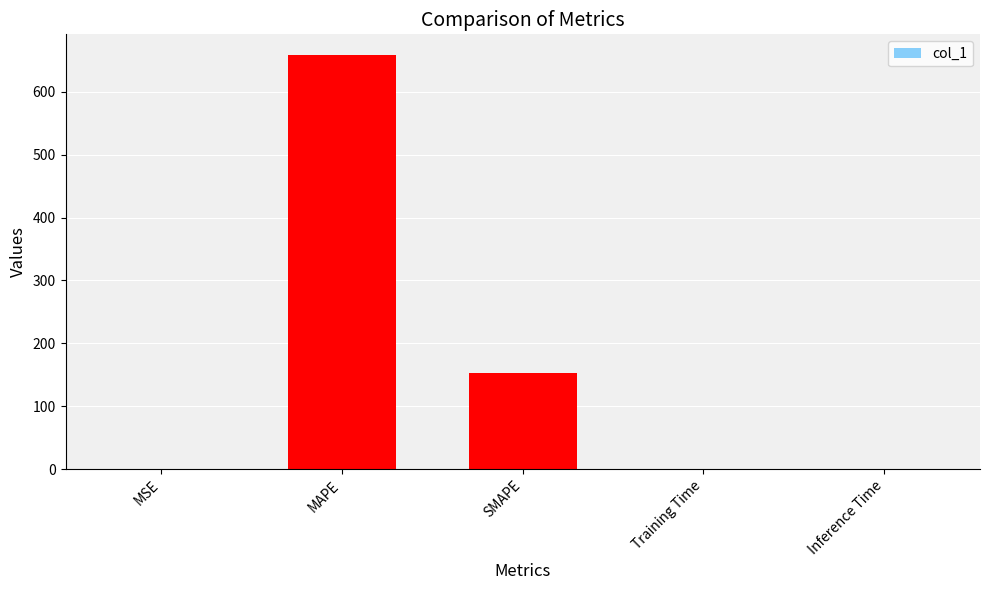

The chart shows a value of 0.2 at MSE. True or false?

True